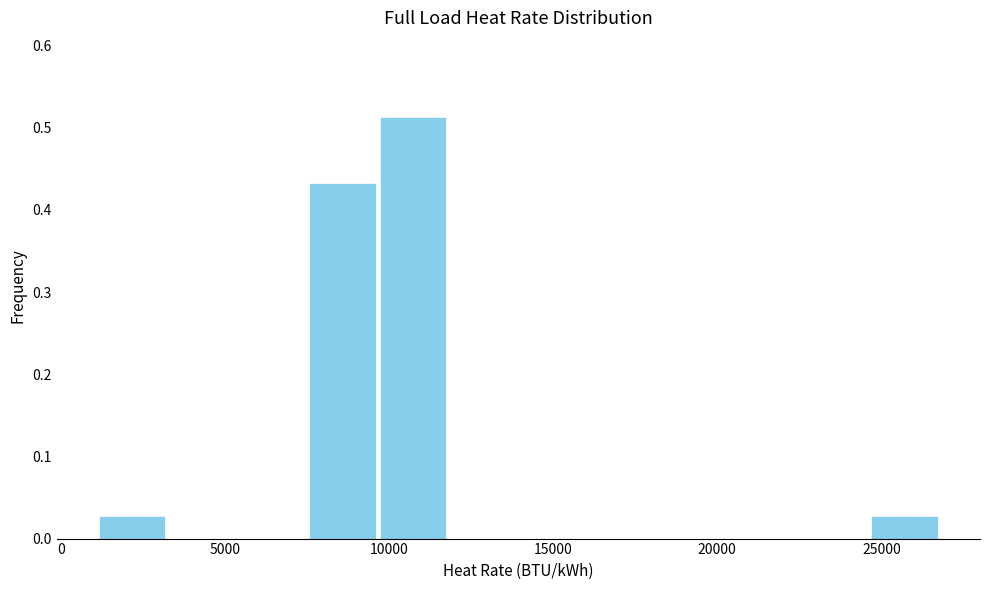

Over which range of the x-axis is the bar tallest?

9500 to 12000